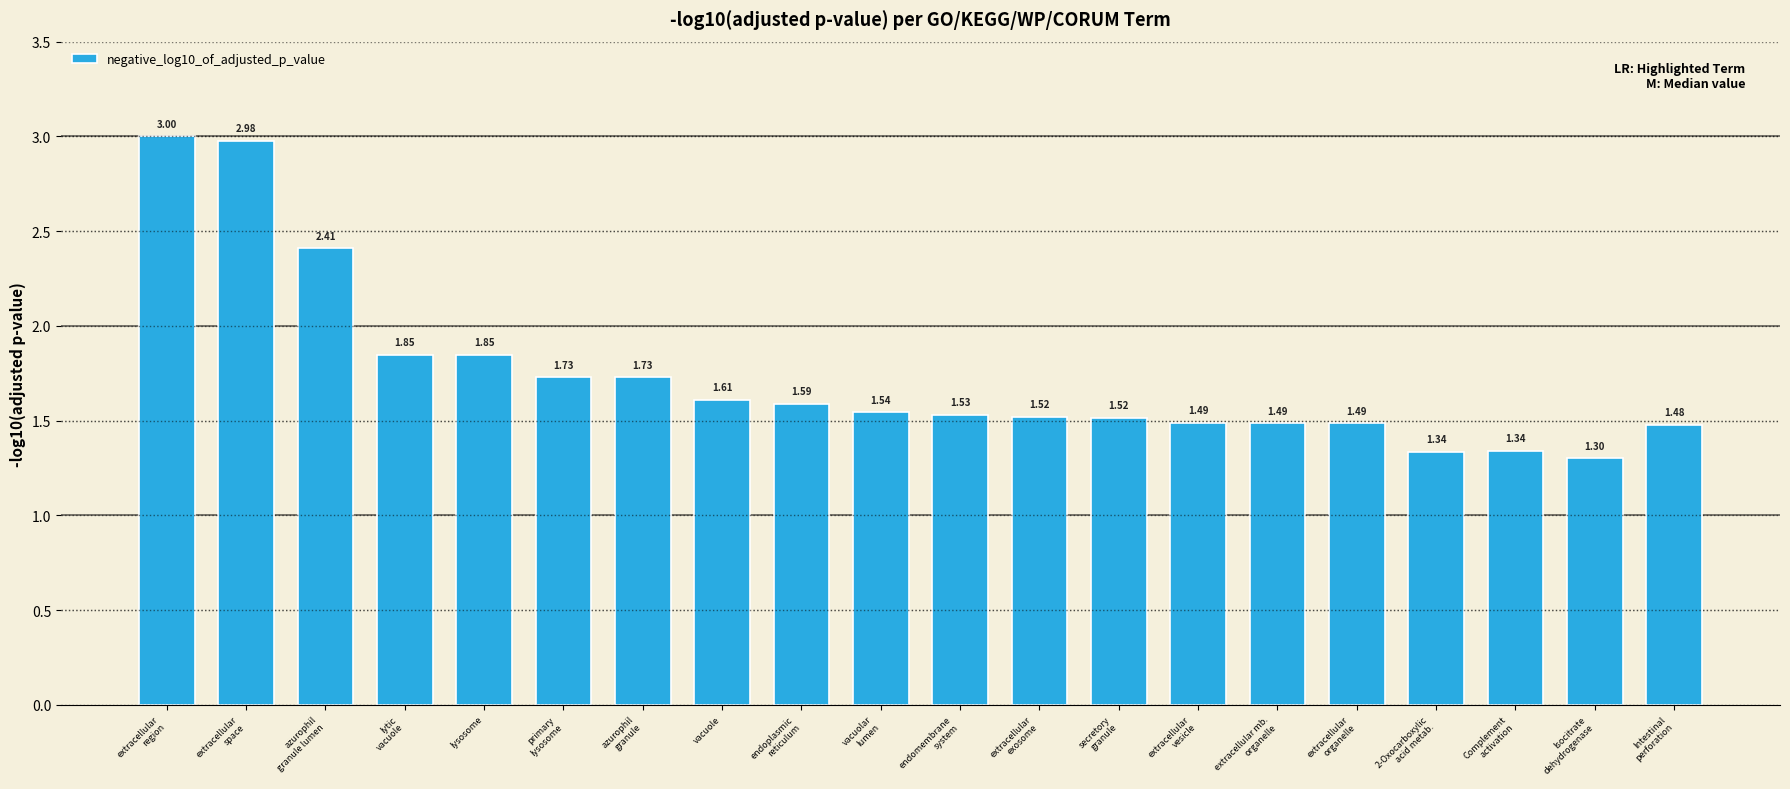

What is the sum of all values?

34.8